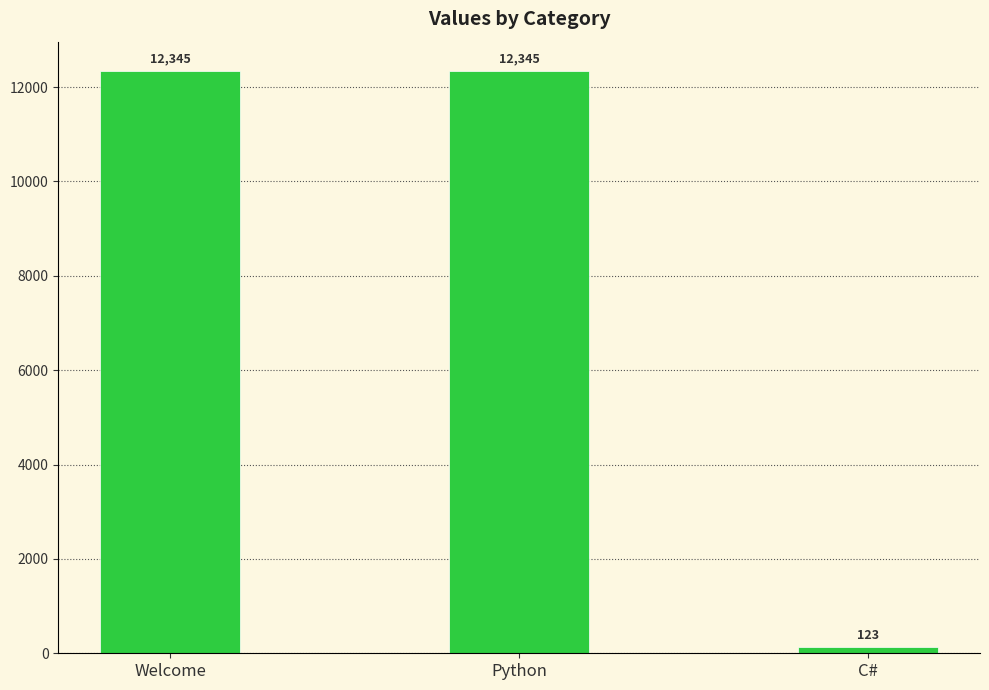

Does the chart contain stacked bars?

No